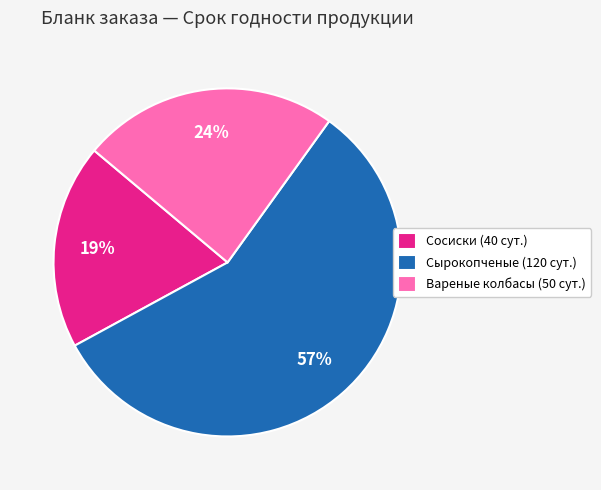

How many slices are in this pie chart?

3